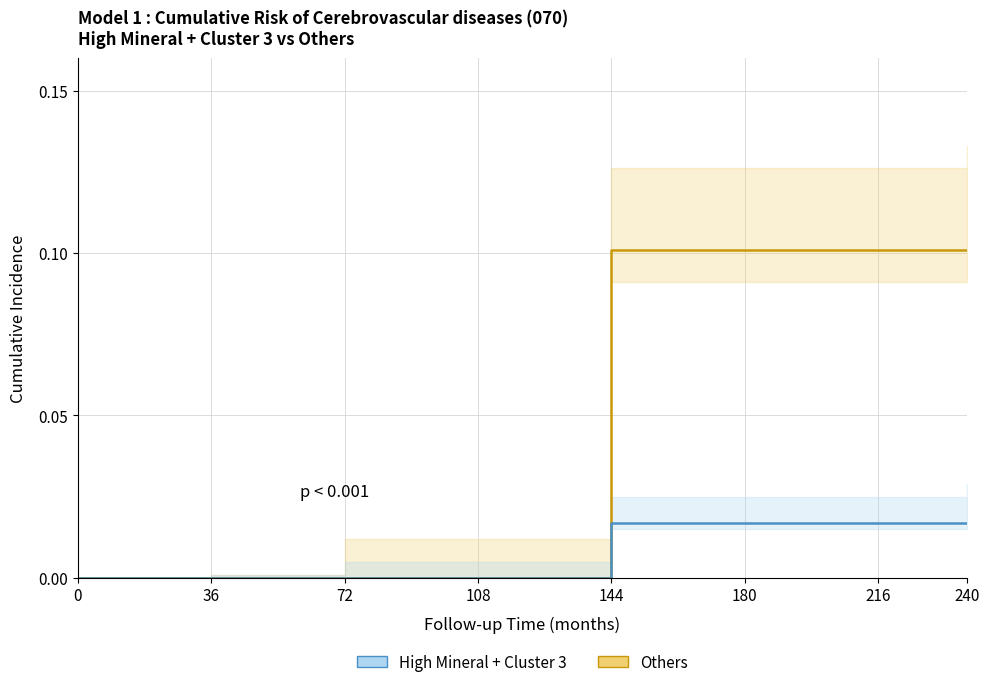

What are all the series names shown in the legend?

Others, High Mineral + Cluster 3